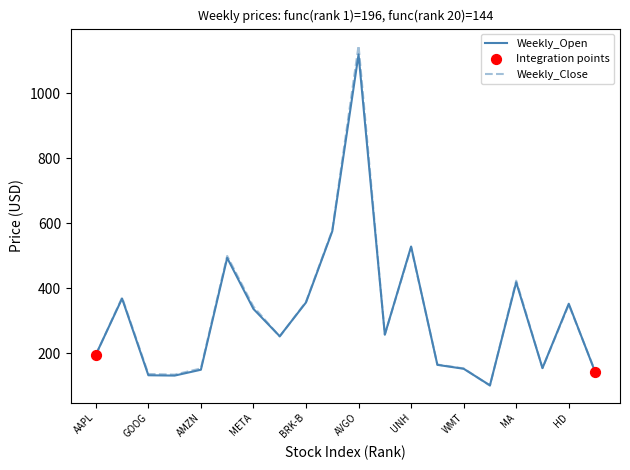

What is the minimum value shown in the chart?

101